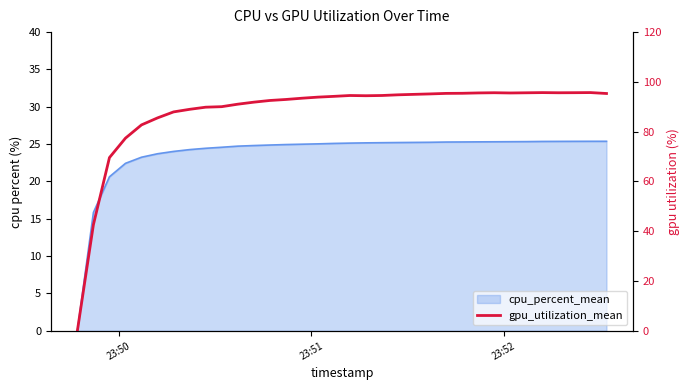

True or false: the data has more than 1 interior local peaks.

True